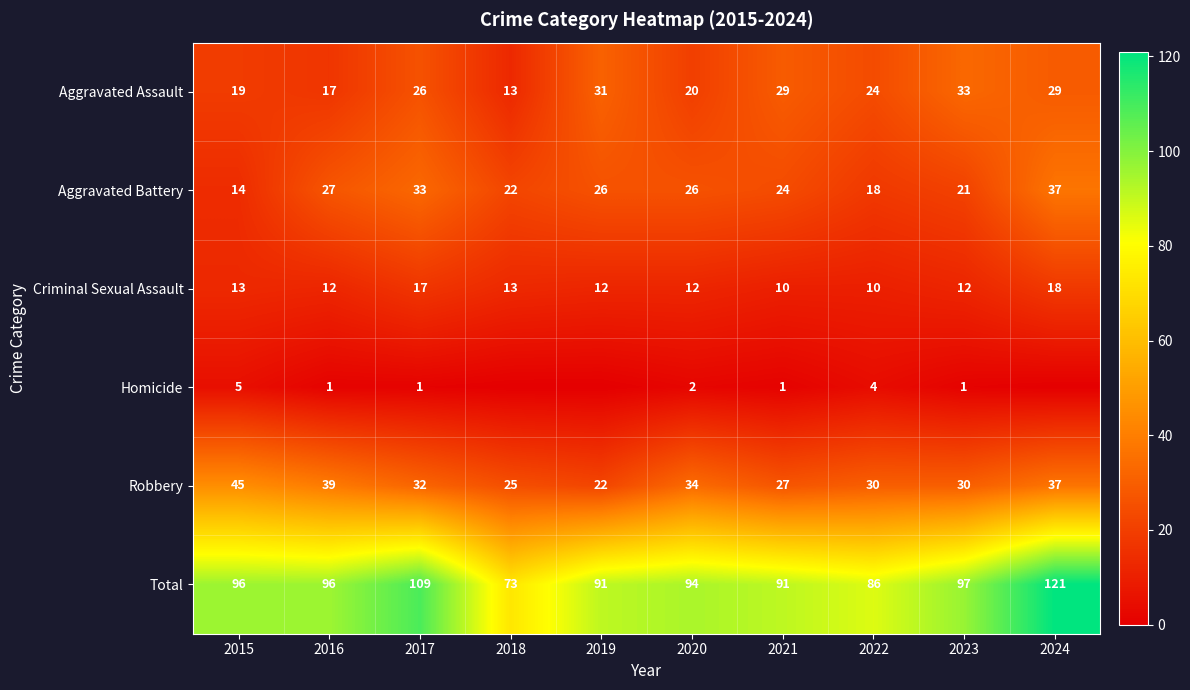

Is the value of Homicide at 2016 greater than the value of Total at 2022?

No